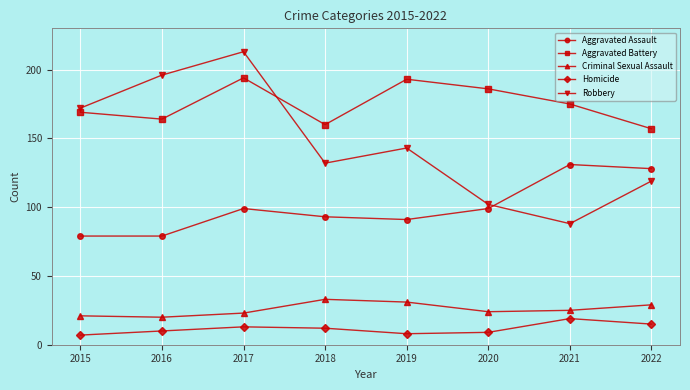

Is it true that Criminal Sexual Assault equals 9 at 2022?

False